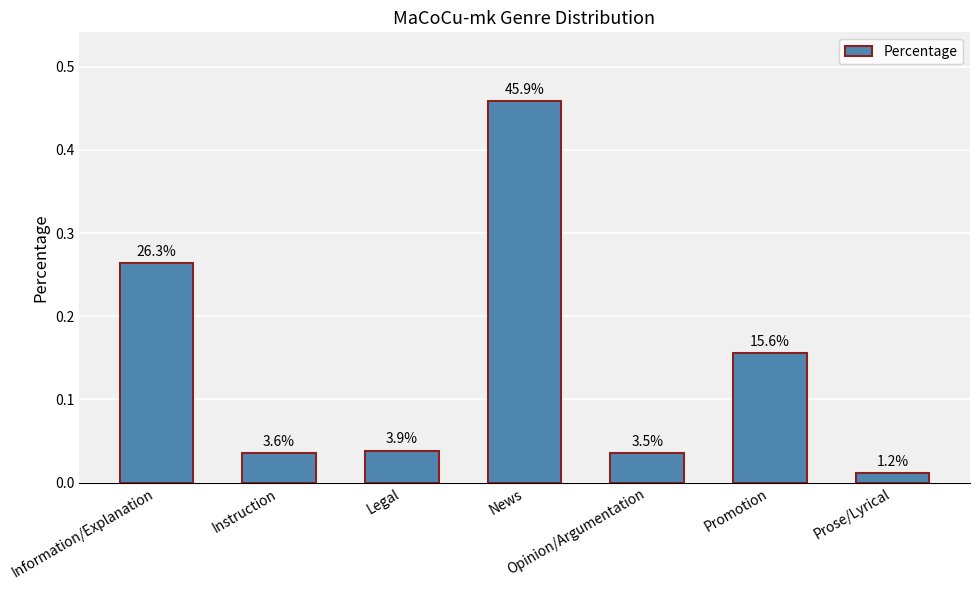

The value at Legal is 0.1. True or false?

False